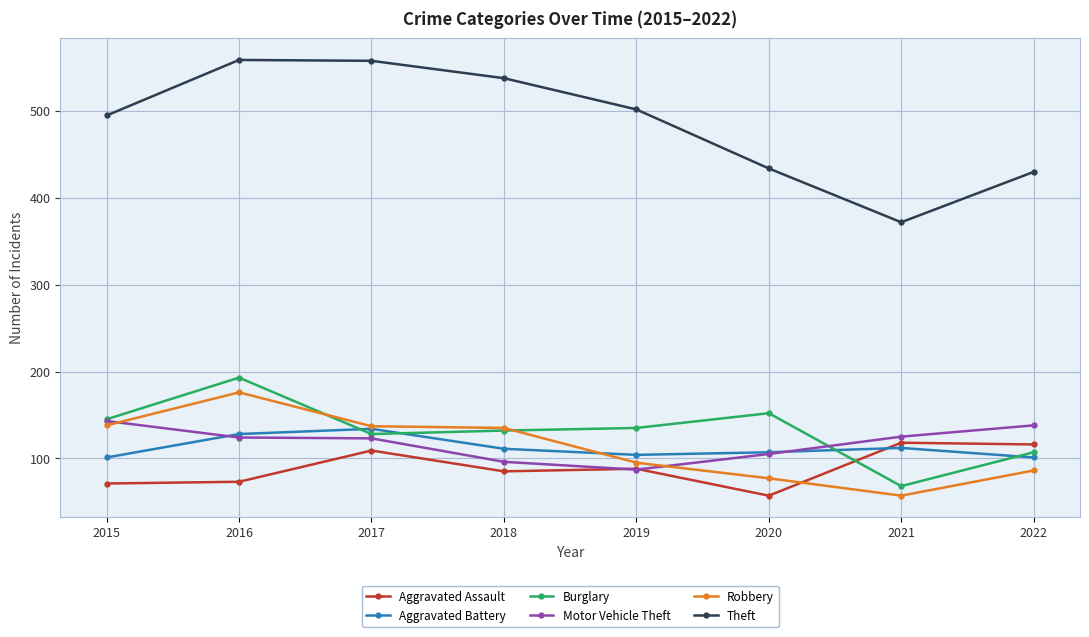

True or false: Aggravated Assault and Burglary intersect in this chart.

True